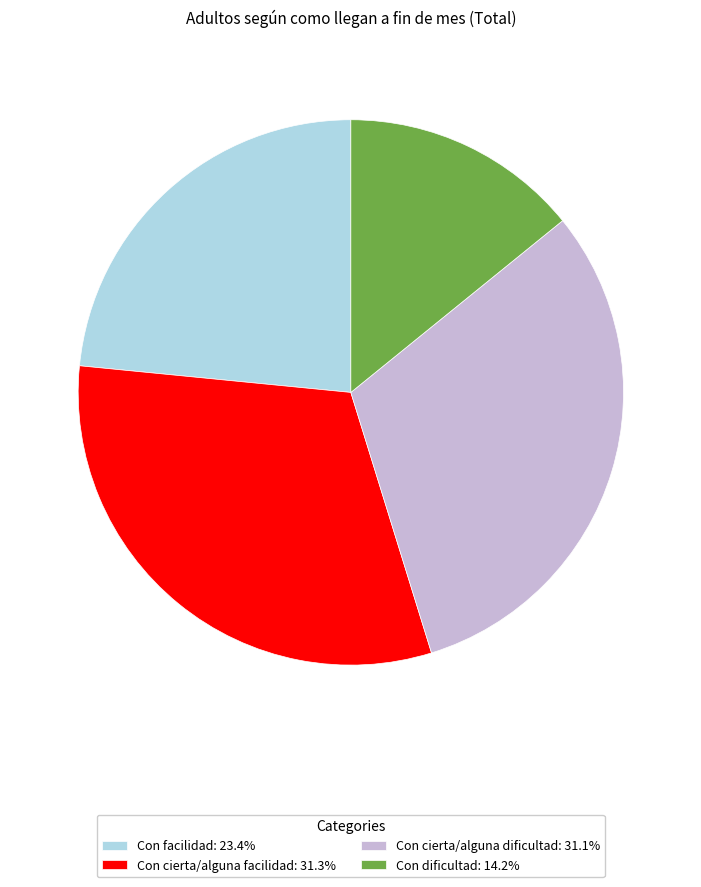

Is it true that Con dificultad is 14% of the pie?

True